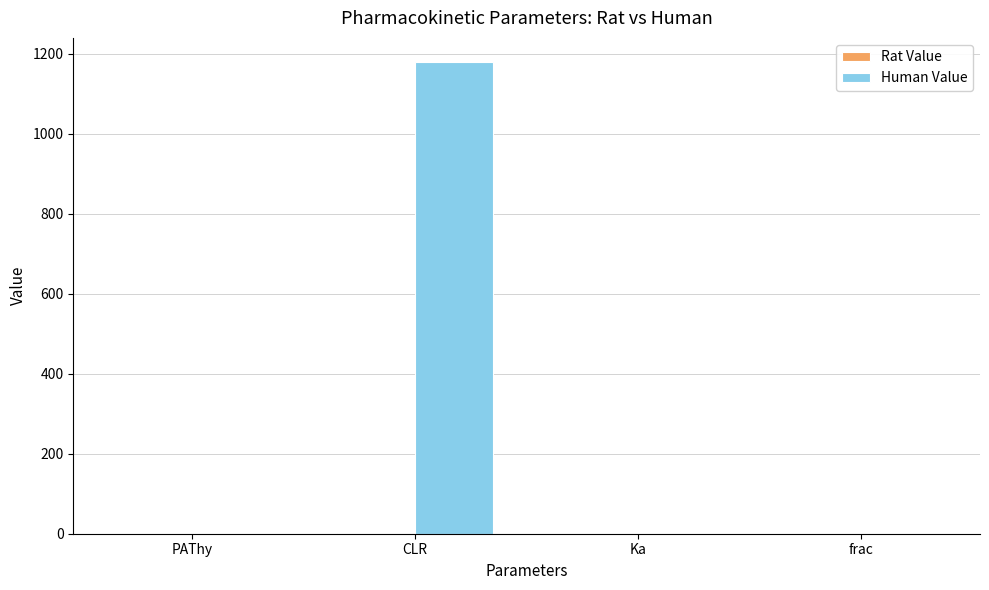

At which category is the sum across all series the highest?

CLR